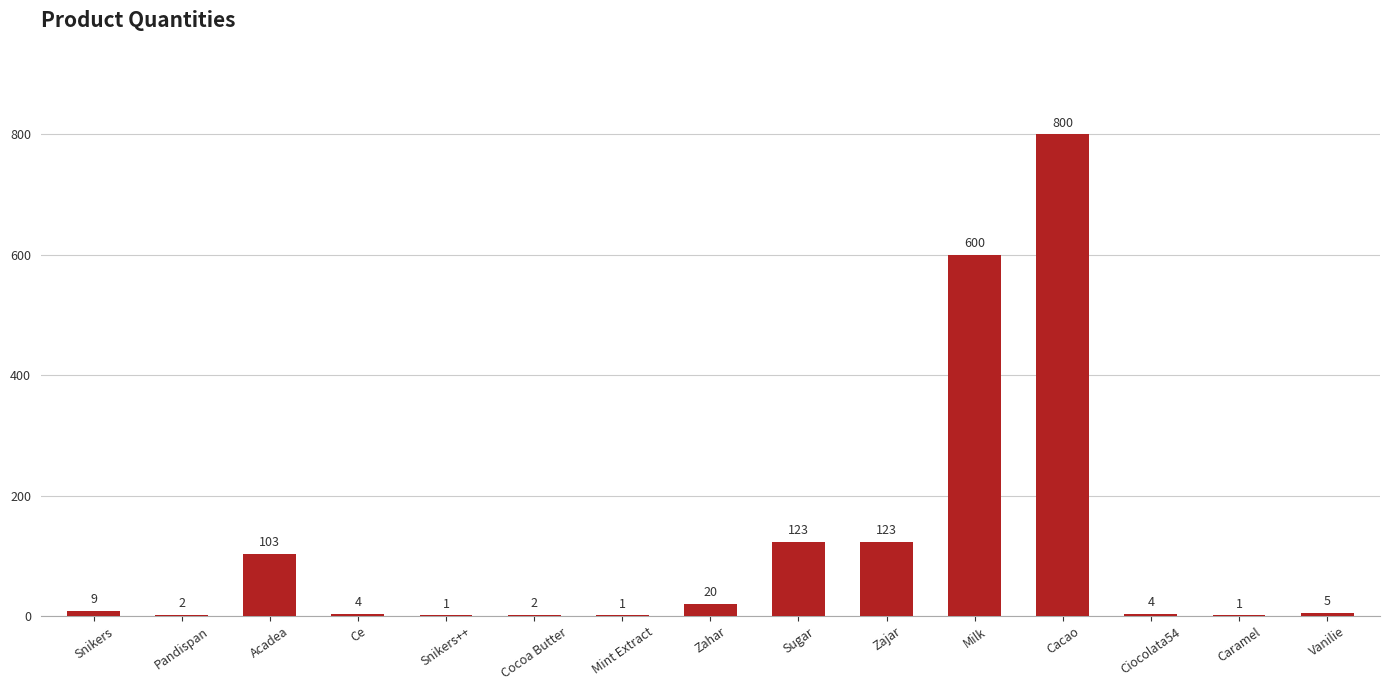

How many data points does each series have?

15